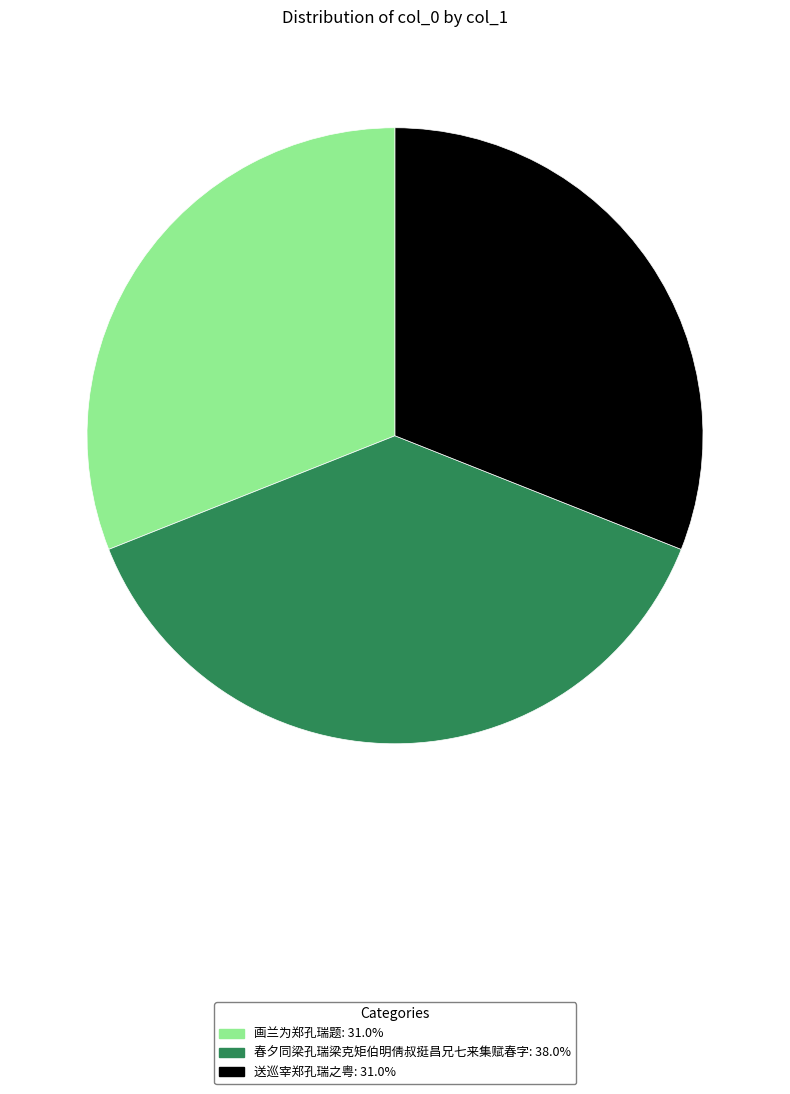

Is it true that 送巡宰郑孔瑞之粤 is 31% of the pie?

True